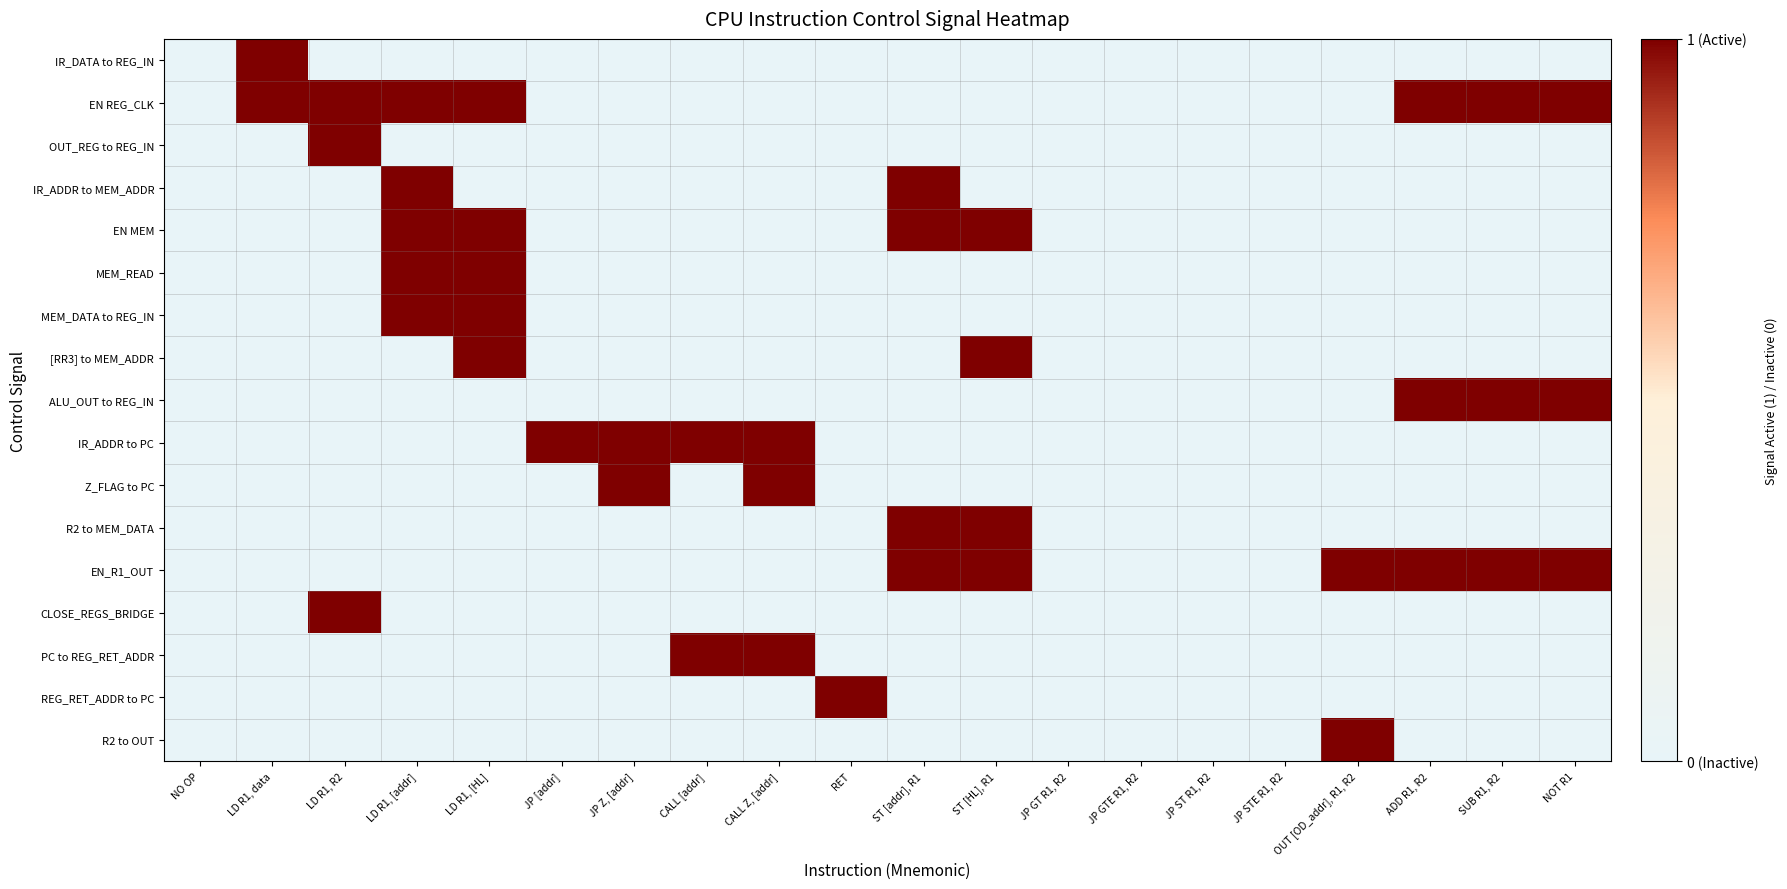

How many series are shown in this chart?

17